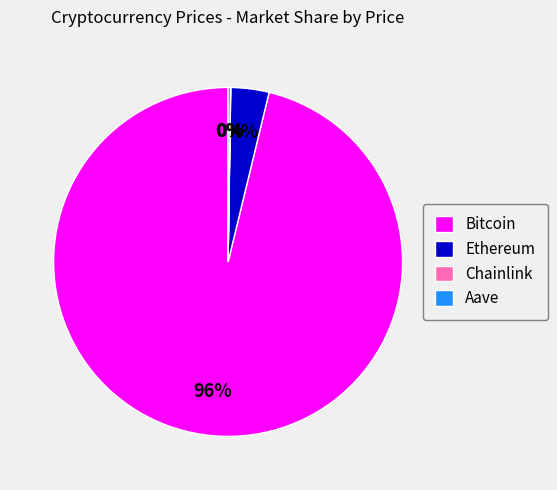

Which category accounts for the majority?

Bitcoin